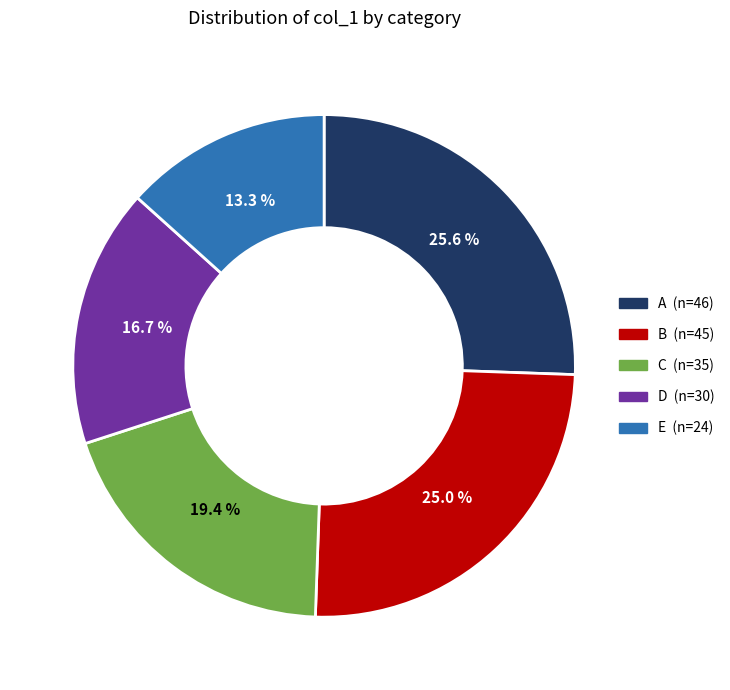

Is the sum of B and A greater than half?

Yes